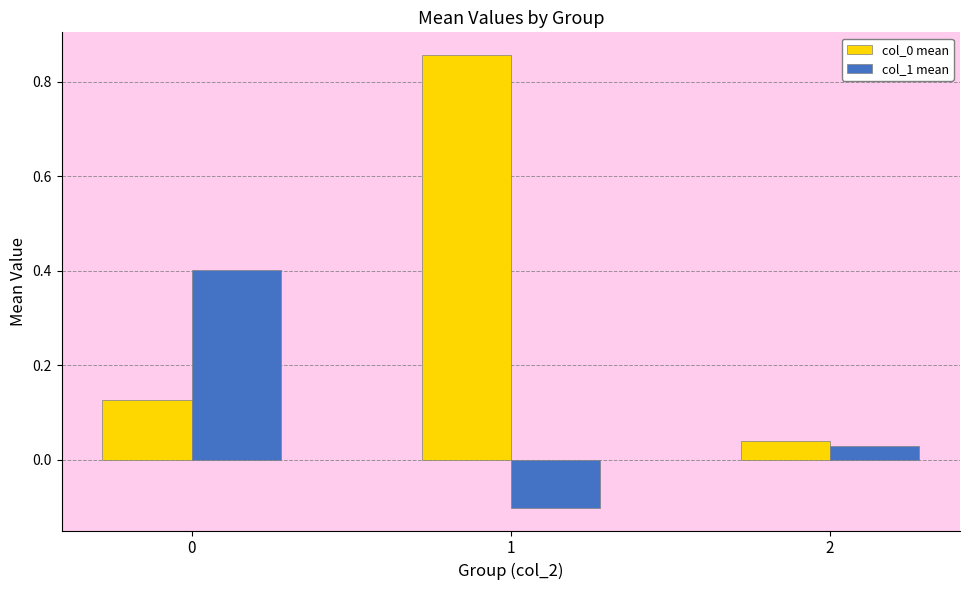

How many values in col_1 mean are above zero?

2